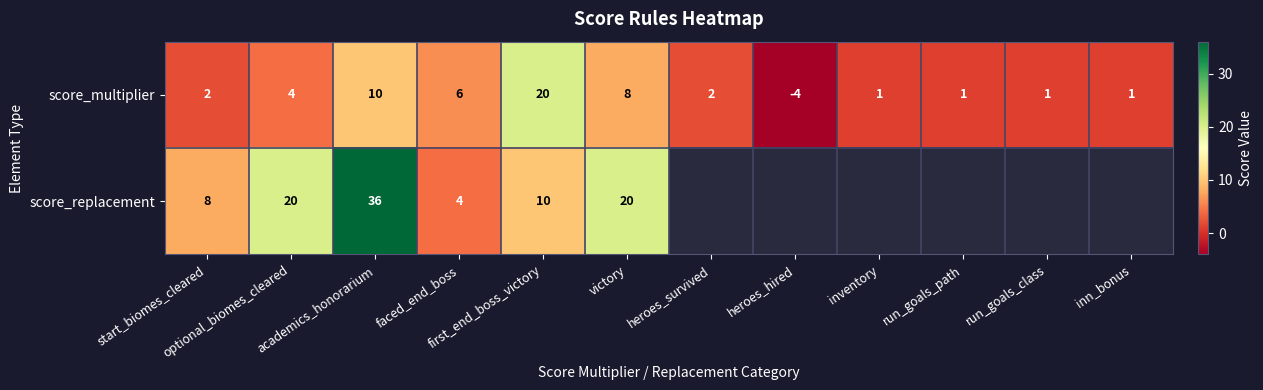

What is the difference between the maximum and minimum values in the score_multiplier series?

24